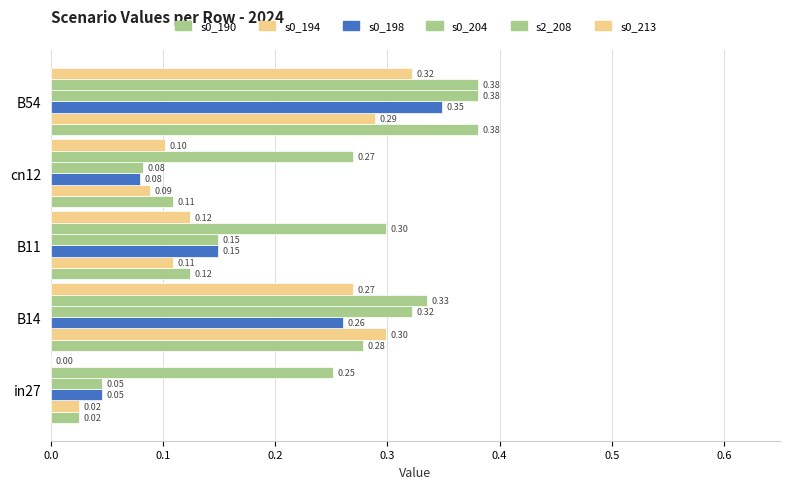

How many series are shown in this chart?

6